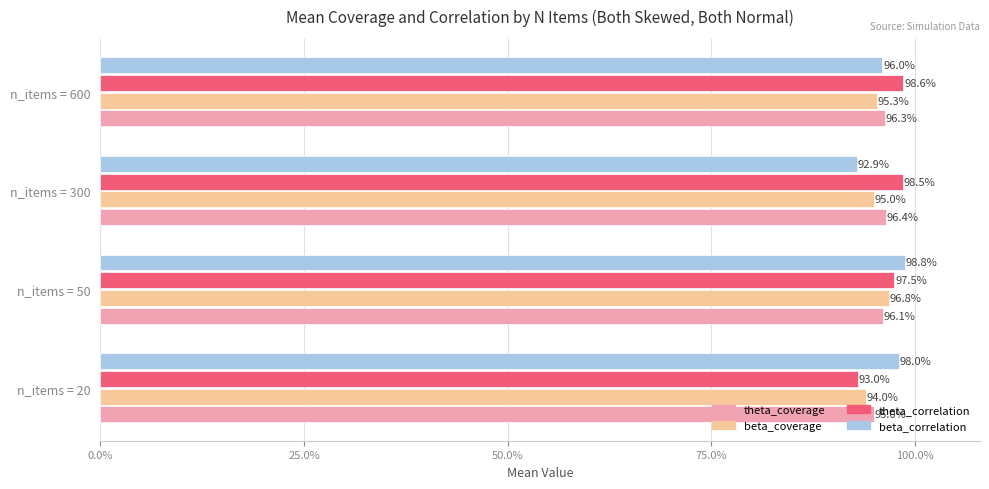

What are all the series names shown in the legend?

theta_coverage, beta_coverage, theta_correlation, beta_correlation